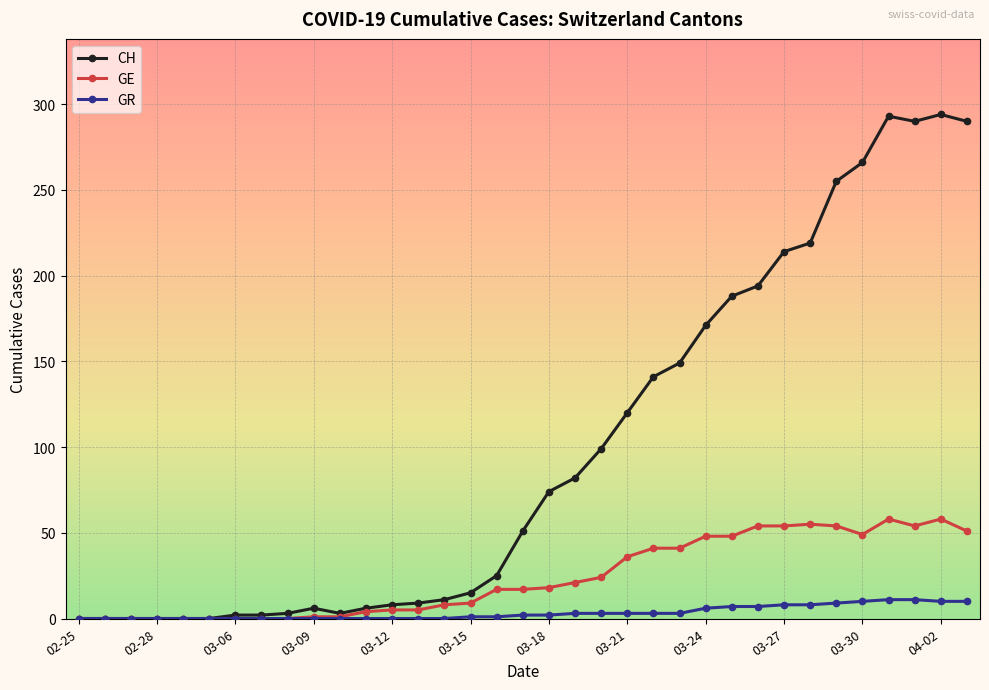

Which series has the largest total across all categories?

CH